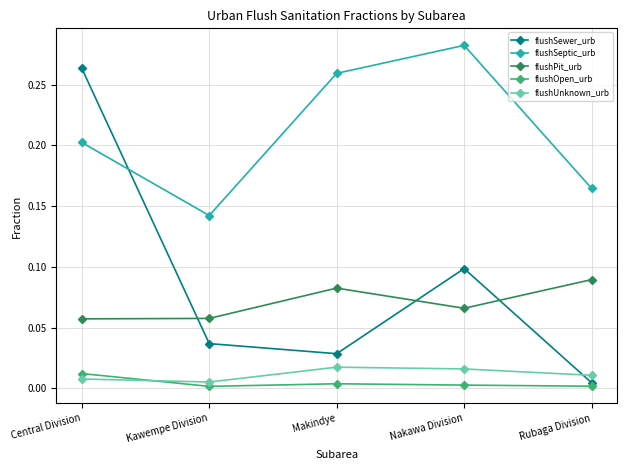

How many lines are shown in the chart?

5